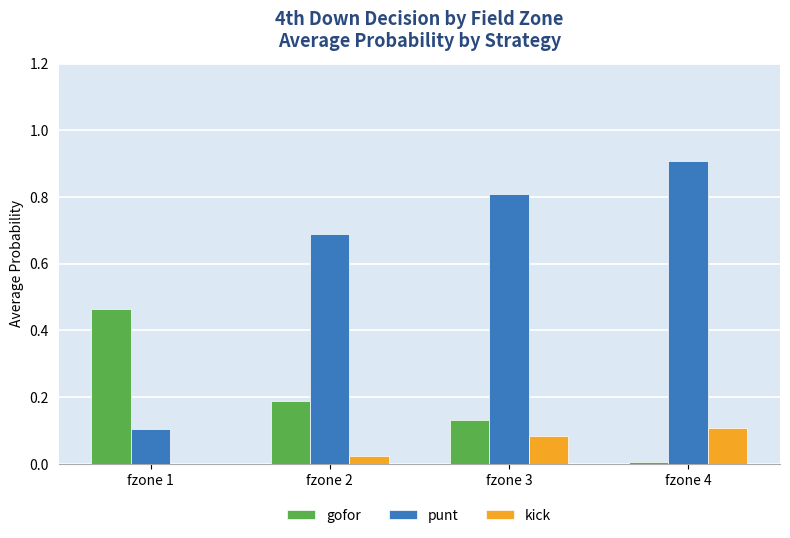

How many groups of bars are there?

4